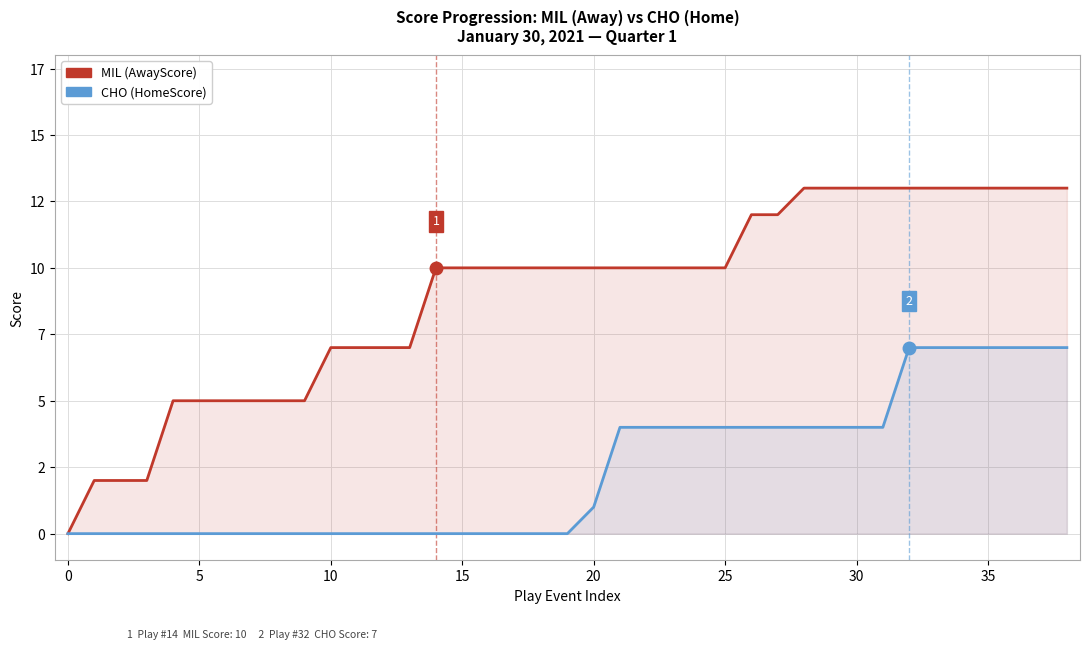

What are all the series names shown in the legend?

MIL (AwayScore), CHO (HomeScore)